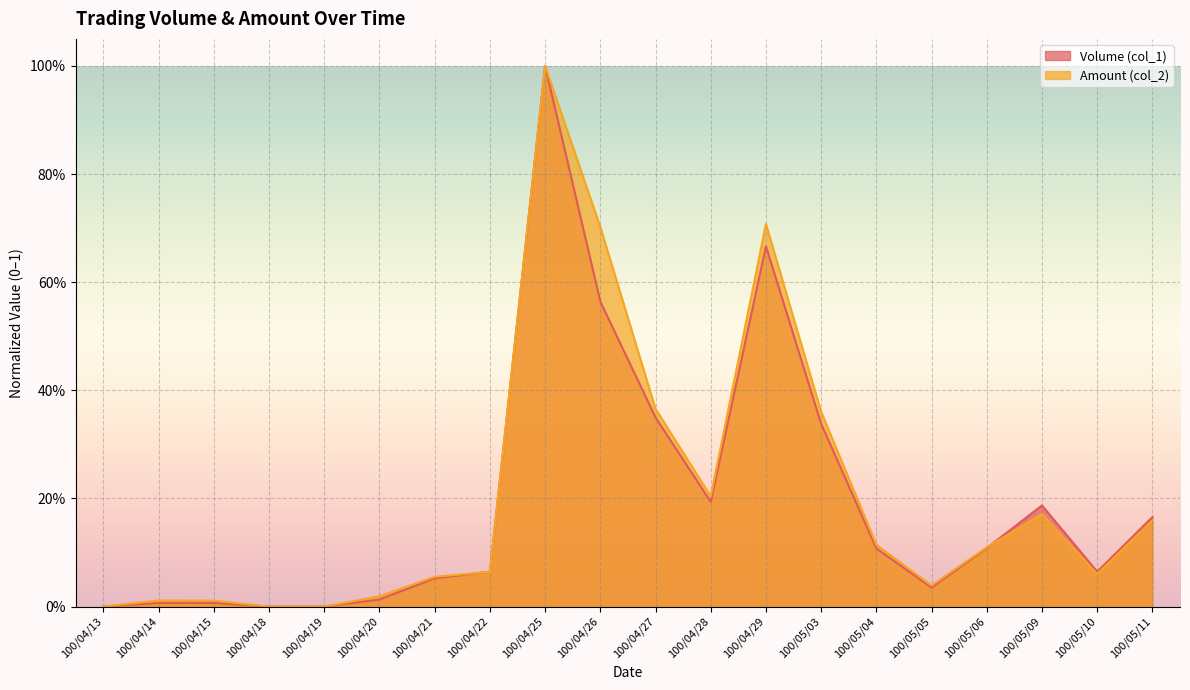

Reading right to left, extract all data points from this chart.

Volume (col_1): 100/05/11=0.2	100/05/10=0.1	100/05/09=0.2	100/05/06=0.1	100/05/05=0.0	100/05/04=0.1	100/05/03=0.3	100/04/29=0.7	100/04/28=0.2	100/04/27=0.3	100/04/26=0.6	100/04/25=1.0	100/04/22=0.1	100/04/21=0.1	100/04/20=0.0	100/04/19=0.0	100/04/18=0.0	100/04/15=0.0	100/04/14=0.0	100/04/13=0.0
Amount (col_2): 100/05/11=0.2	100/05/10=0.1	100/05/09=0.2	100/05/06=0.1	100/05/05=0.0	100/05/04=0.1	100/05/03=0.4	100/04/29=0.7	100/04/28=0.2	100/04/27=0.4	100/04/26=0.7	100/04/25=1.0	100/04/22=0.1	100/04/21=0.1	100/04/20=0.0	100/04/19=0.0	100/04/18=0.0	100/04/15=0.0	100/04/14=0.0	100/04/13=0.0